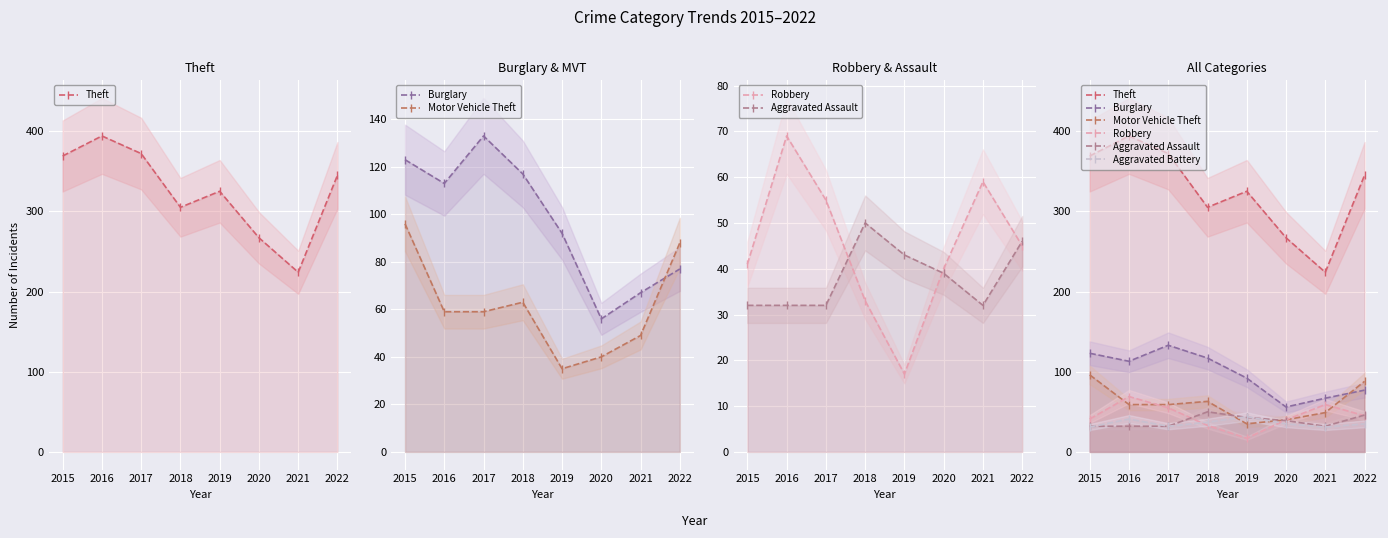

What is the sum of the Aggravated Assault values at 2016 and 2019?

75